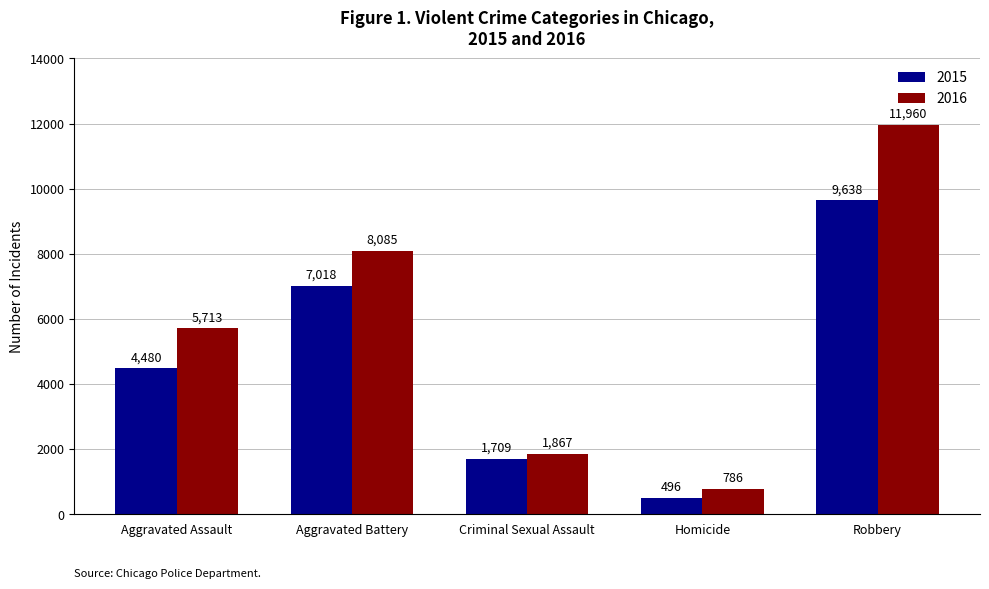

Reading left to right, transcribe all the data shown in this chart.

2015: Aggravated Assault=4480	Aggravated Battery=7018	Criminal Sexual Assault=1709	Homicide=496	Robbery=9638
2016: Aggravated Assault=5713	Aggravated Battery=8085	Criminal Sexual Assault=1867	Homicide=786	Robbery=11960